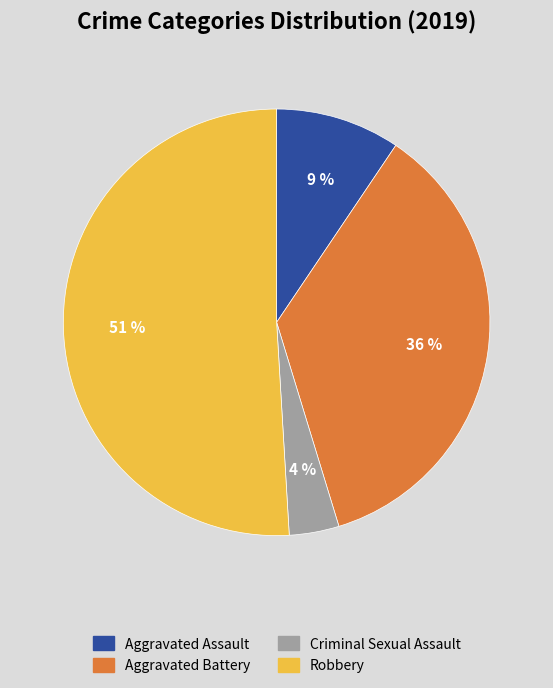

Does Robbery represent more than half of the total?

Yes